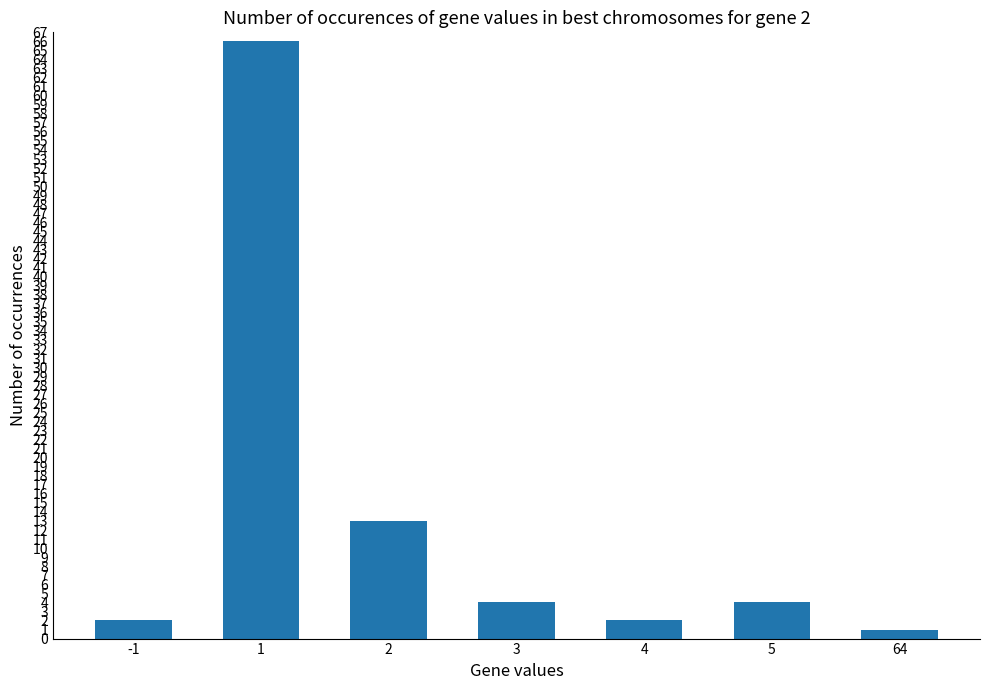

How many values are below 4?

3